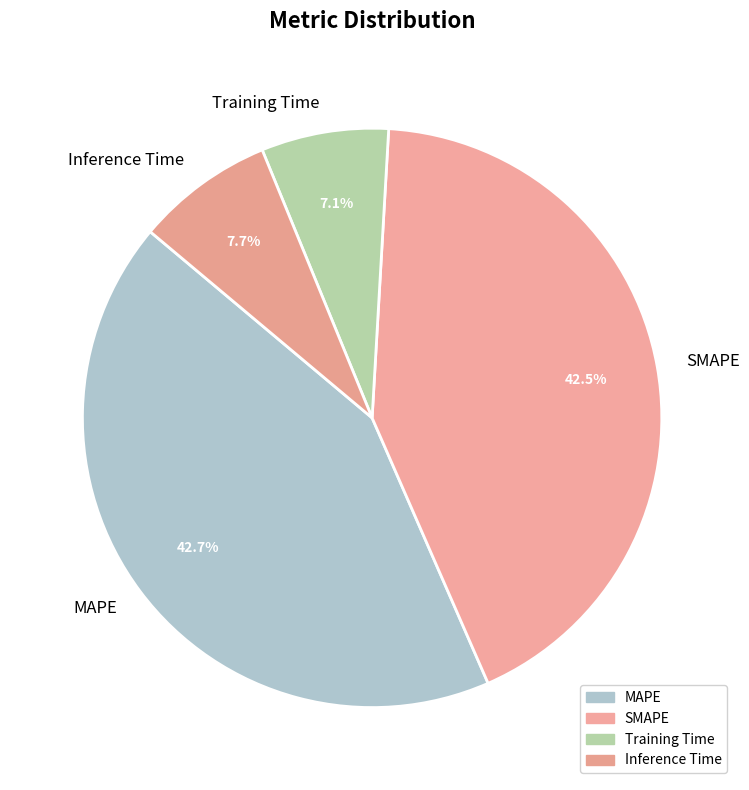

How much of the chart is everything except Inference Time?

92.3%